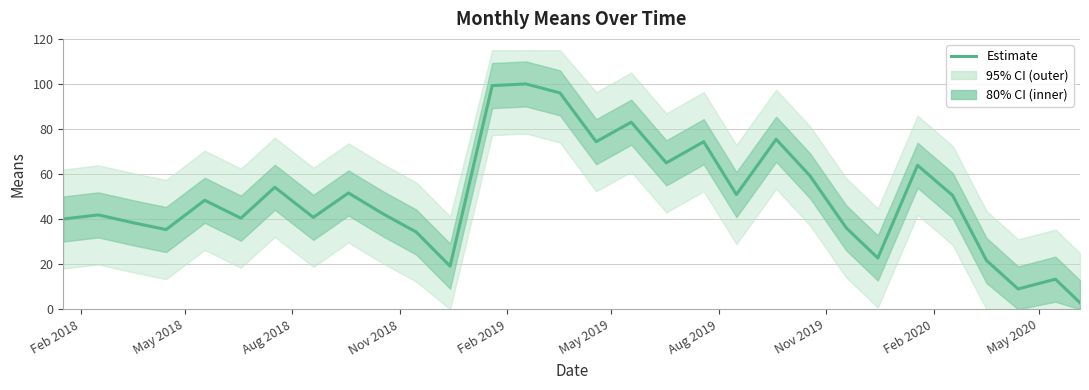

What is the average value?

49.5